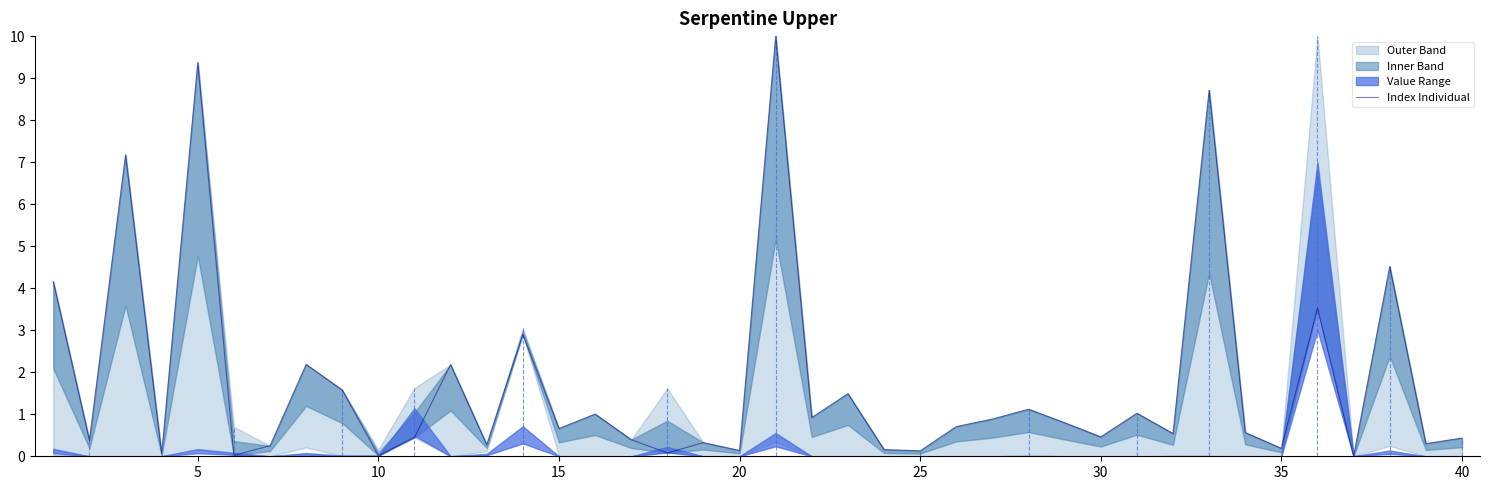

How many categories are shown in the chart?

40